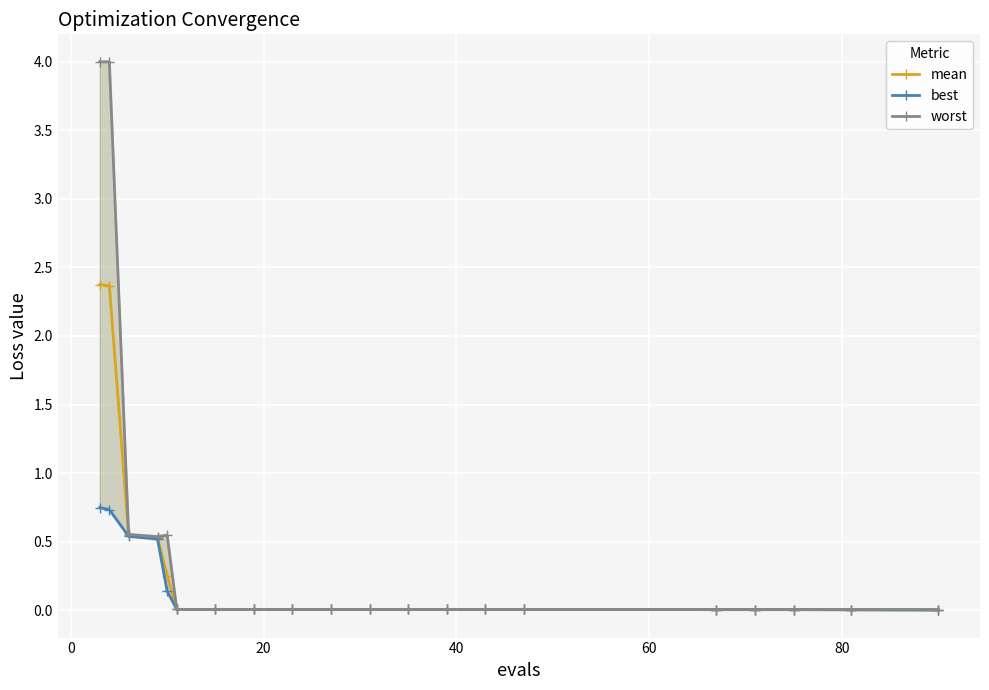

How many data points does each series have?

20